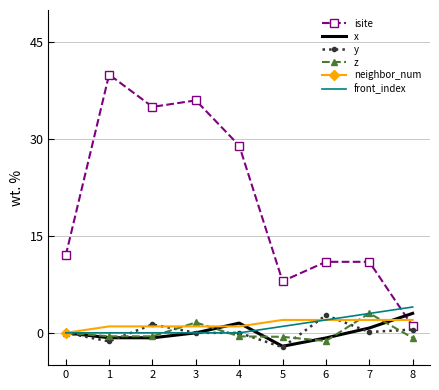

Is it true that z equals -0.5 at 2?

True